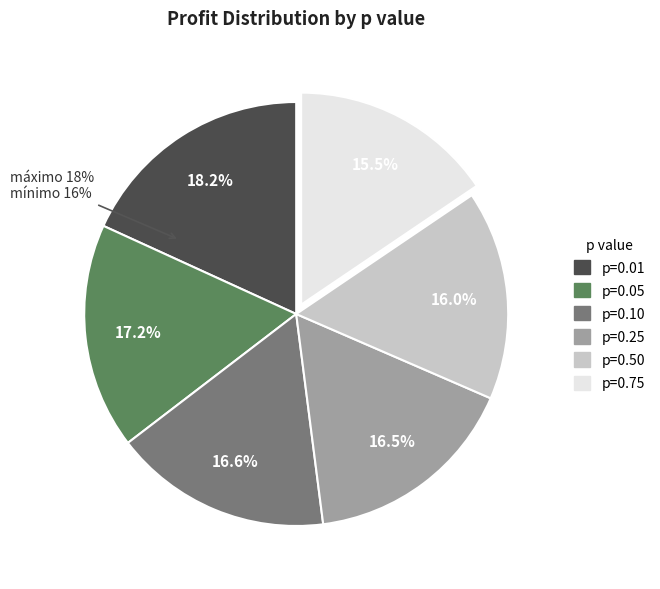

Does 0.5 represent more than half of the total?

No